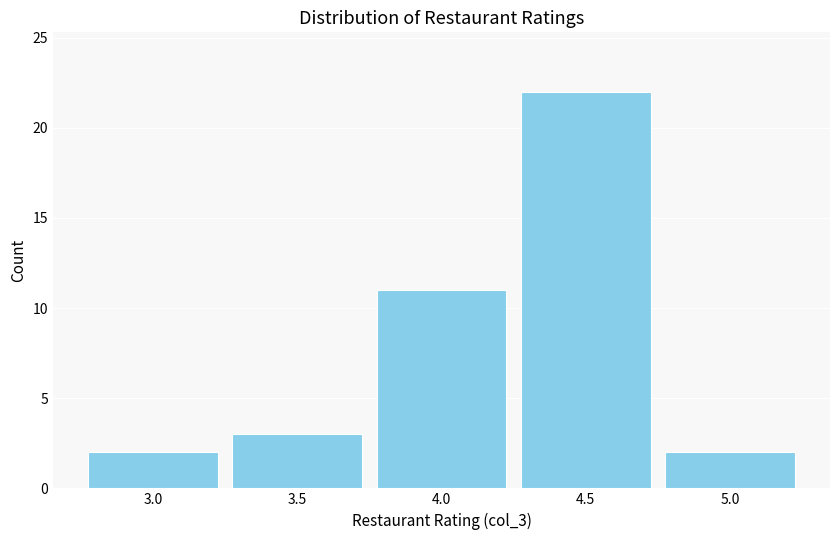

Reading left to right, list every bar in this chart as the range it spans on the x-axis followed by its height. The values are not printed on the chart, so give them approximately, as read against the axis.

2.75 to 3.25: 2
3.25 to 3.75: 3
3.75 to 4.25: 11
4.25 to 4.75: 22
4.75 to 5.25: 2